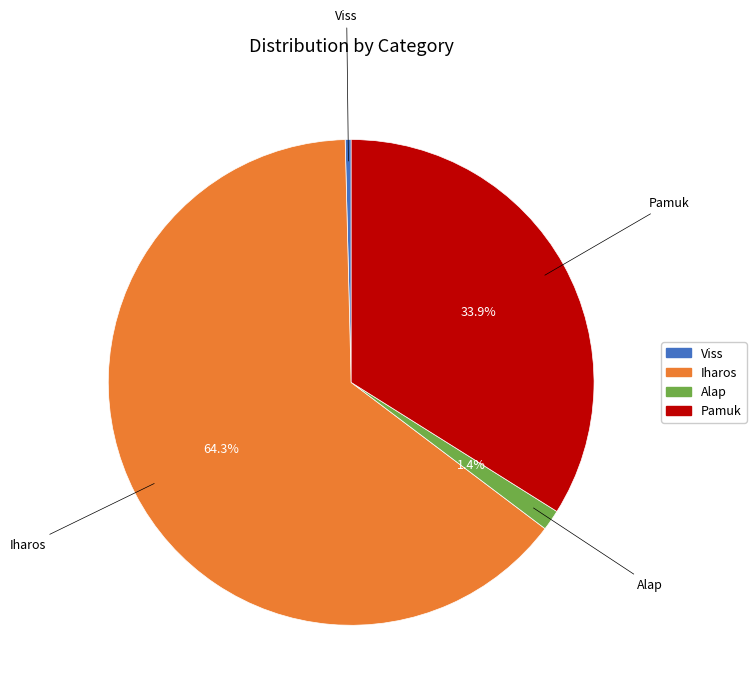

Which has a higher value, Iharos or Viss?

Iharos